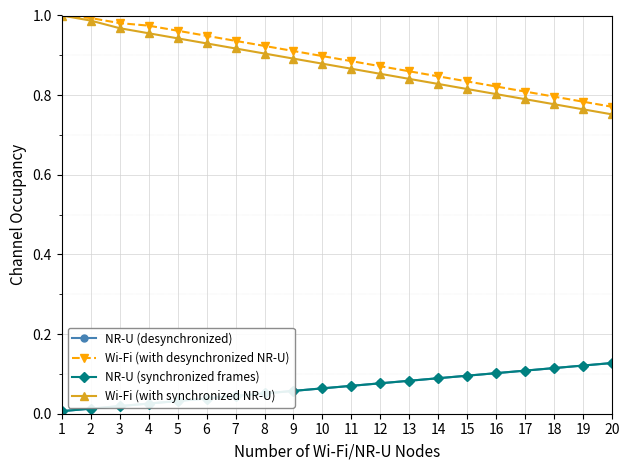

Reading left to right, transcribe all the data shown in this chart.

NR-U (desynchronized): 1=0.0	2=0.0	3=0.0	4=0.0	5=0.0	6=0.0	7=0.0	8=0.1	9=0.1	10=0.1	11=0.1	12=0.1	13=0.1	14=0.1	15=0.1	16=0.1	17=0.1	18=0.1	19=0.1	20=0.1
Wi-Fi (with desynchronized NR-U): 1=1.0	2=1.0	3=1.0	4=1.0	5=1.0	6=0.9	7=0.9	8=0.9	9=0.9	10=0.9	11=0.9	12=0.9	13=0.9	14=0.8	15=0.8	16=0.8	17=0.8	18=0.8	19=0.8	20=0.8
NR-U (synchronized frames): 1=0.0	2=0.0	3=0.0	4=0.0	5=0.0	6=0.0	7=0.0	8=0.1	9=0.1	10=0.1	11=0.1	12=0.1	13=0.1	14=0.1	15=0.1	16=0.1	17=0.1	18=0.1	19=0.1	20=0.1
Wi-Fi (with synchronized NR-U): 1=1.0	2=1.0	3=1.0	4=1.0	5=0.9	6=0.9	7=0.9	8=0.9	9=0.9	10=0.9	11=0.9	12=0.9	13=0.8	14=0.8	15=0.8	16=0.8	17=0.8	18=0.8	19=0.8	20=0.8